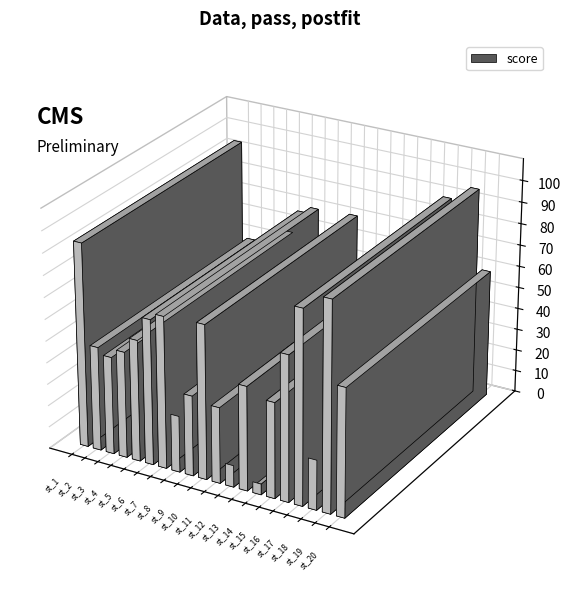

The chart shows a value of 59 at st_20. True or false?

True